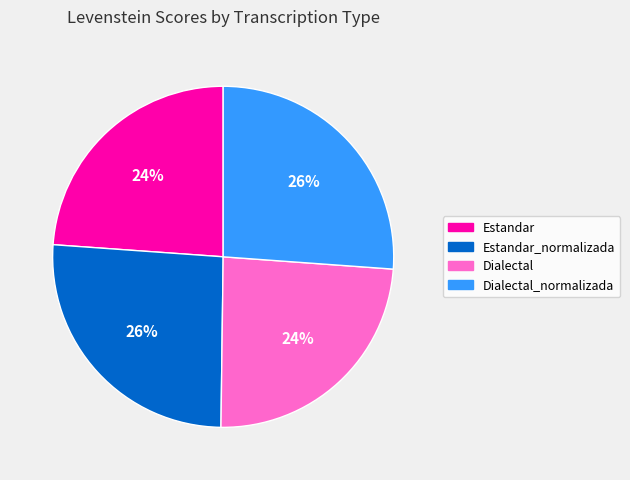

To the nearest percent, what is the difference between the largest and smallest slice percentages?

2%